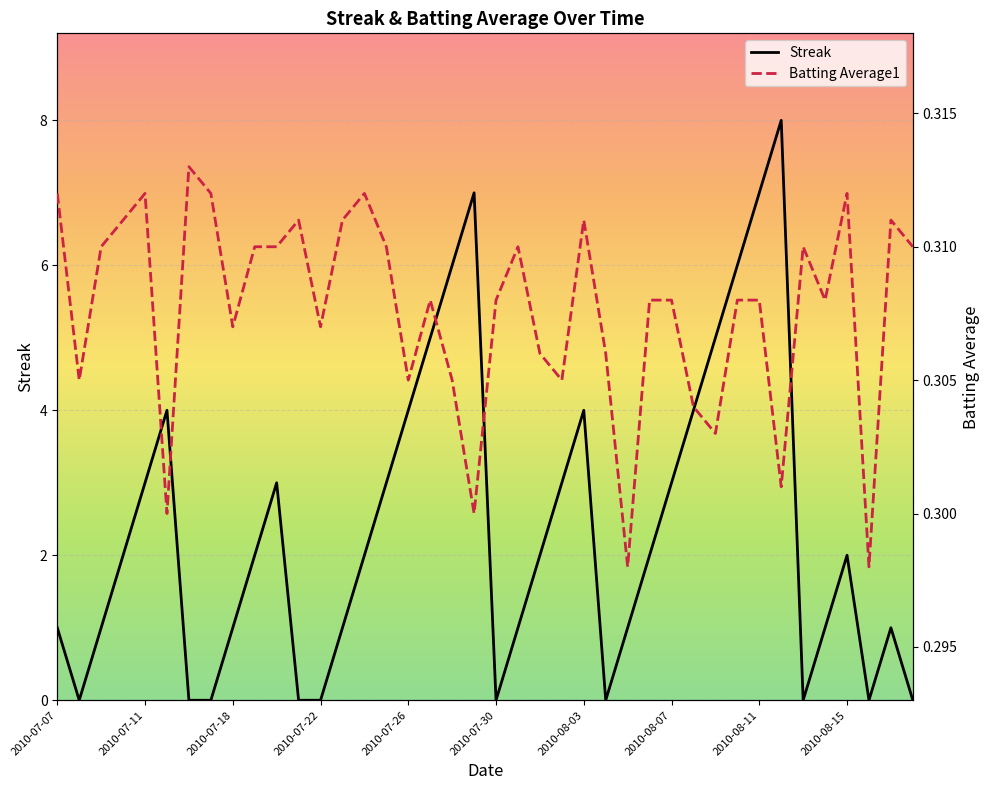

True or false: Streak has more than 0 points higher than both neighbors.

True